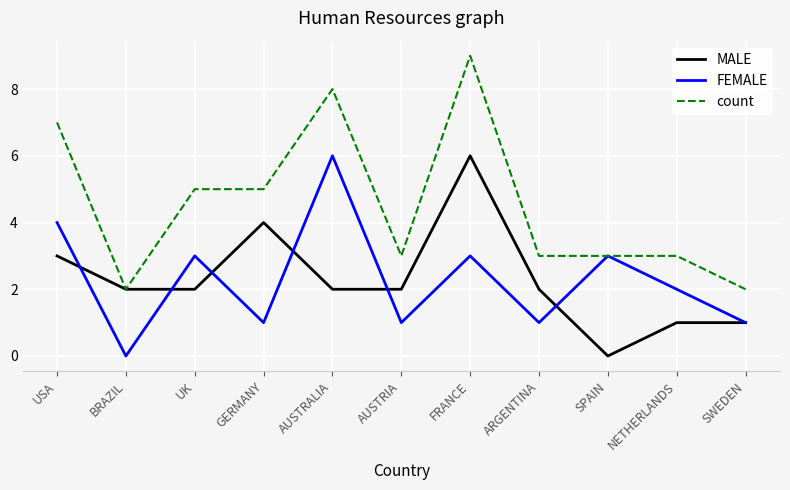

What is the sum of all FEMALE values?

25